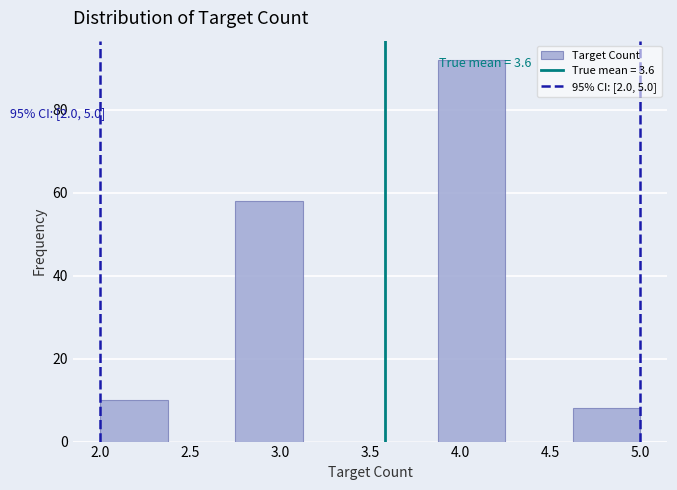

Which range on the x-axis has the tallest bar?

3.875 to 4.250